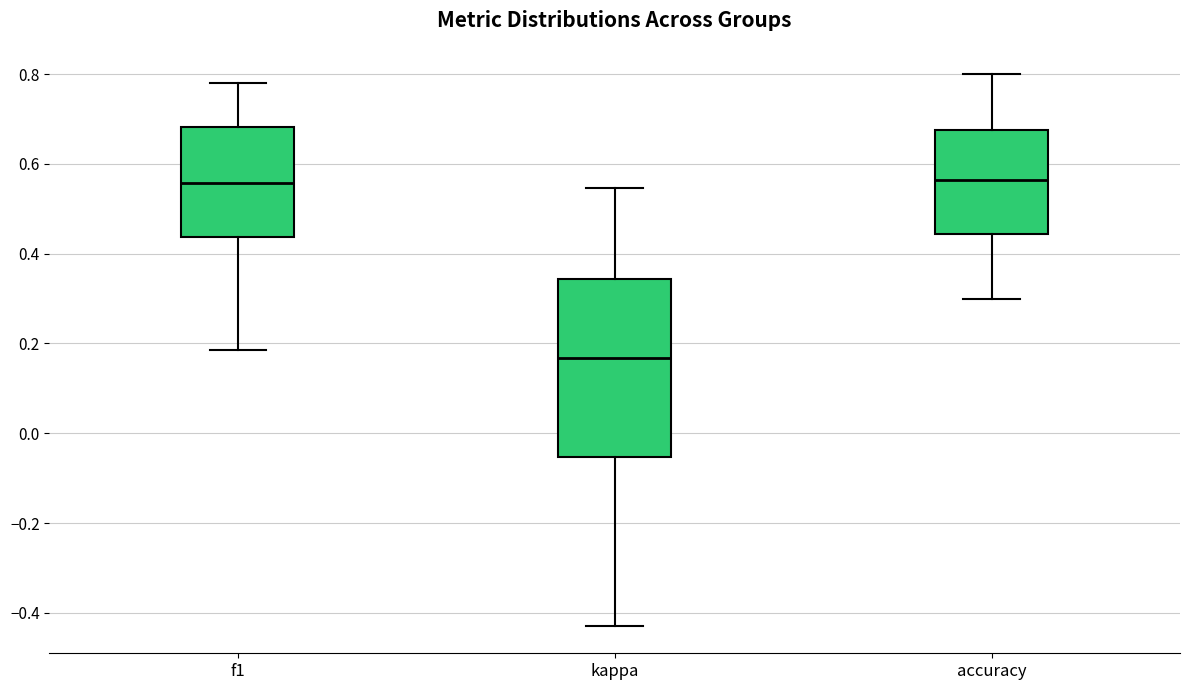

Which box is the tallest, from its lower edge to its upper edge?

kappa